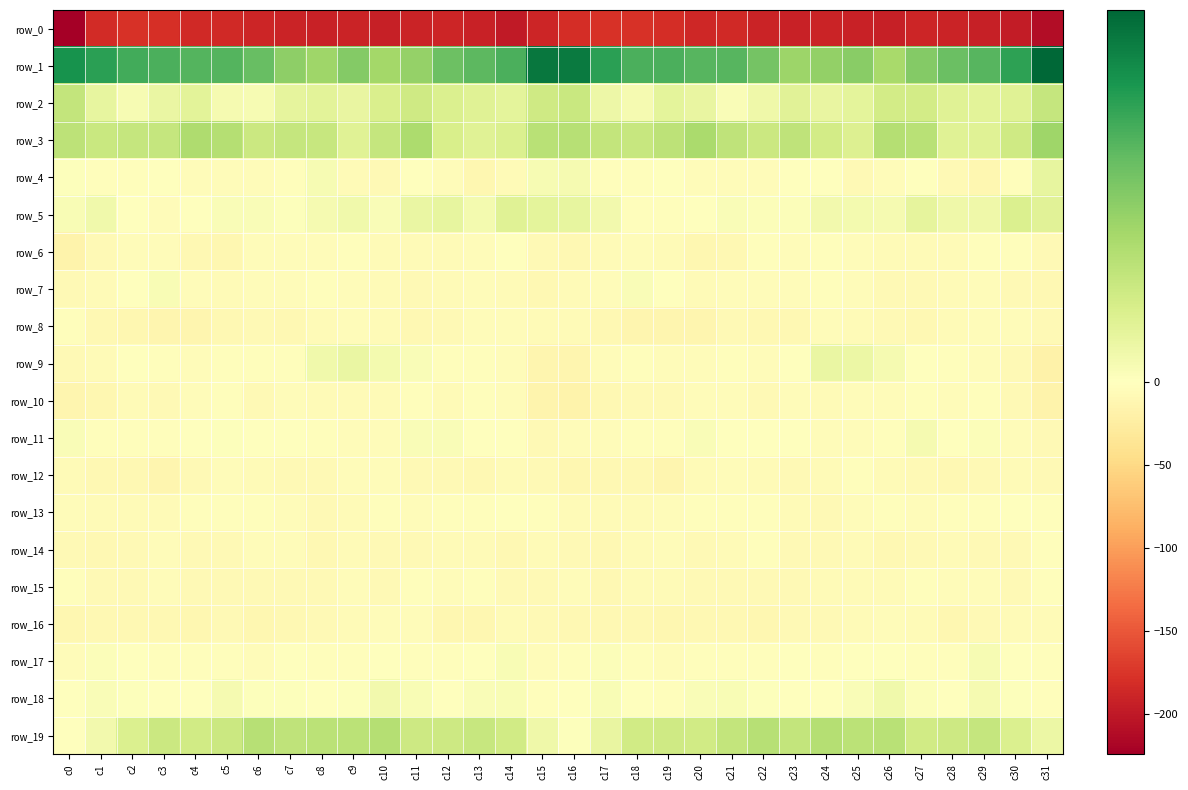

Is the value of row_16 at c28 greater than the value of row_1 at c2?

No